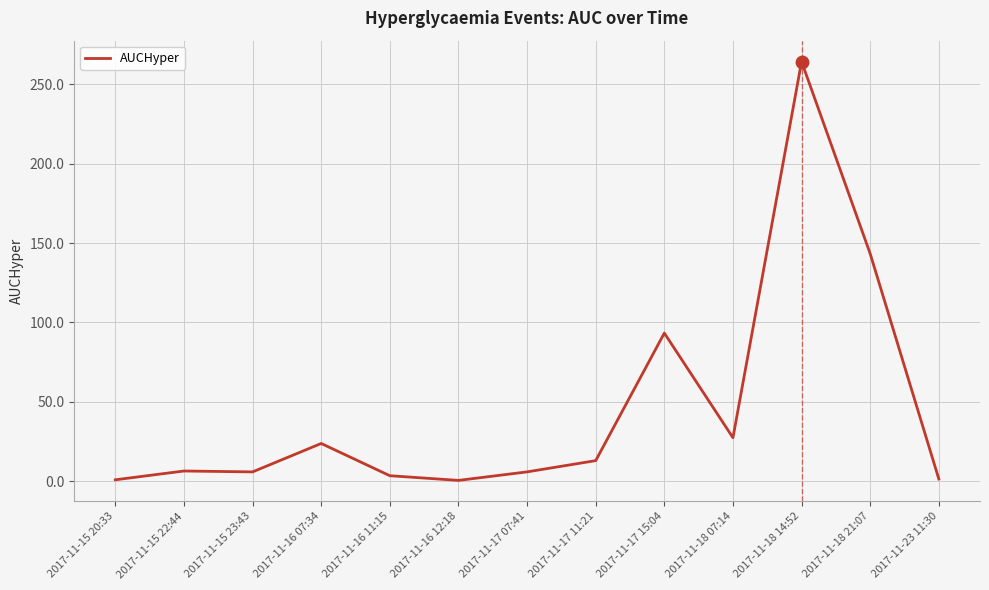

Which has a higher value, 2017-11-18 21:07 or 2017-11-15 23:43?

2017-11-18 21:07